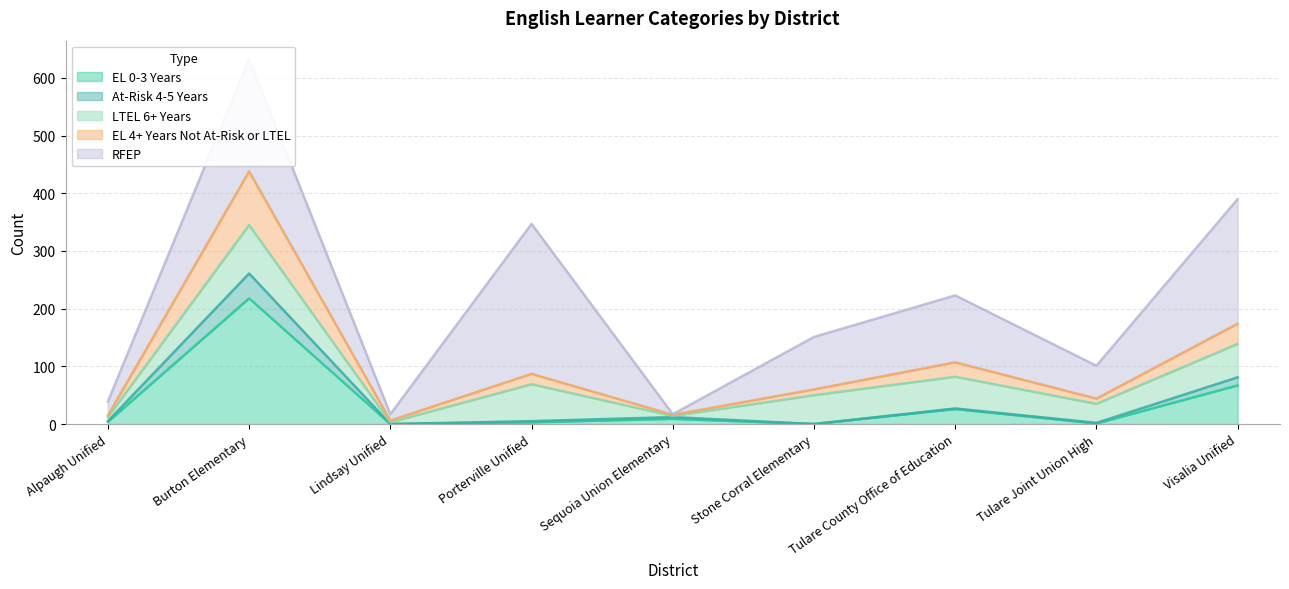

At which label does EL 0-3 Years reach its peak?

Burton Elementary